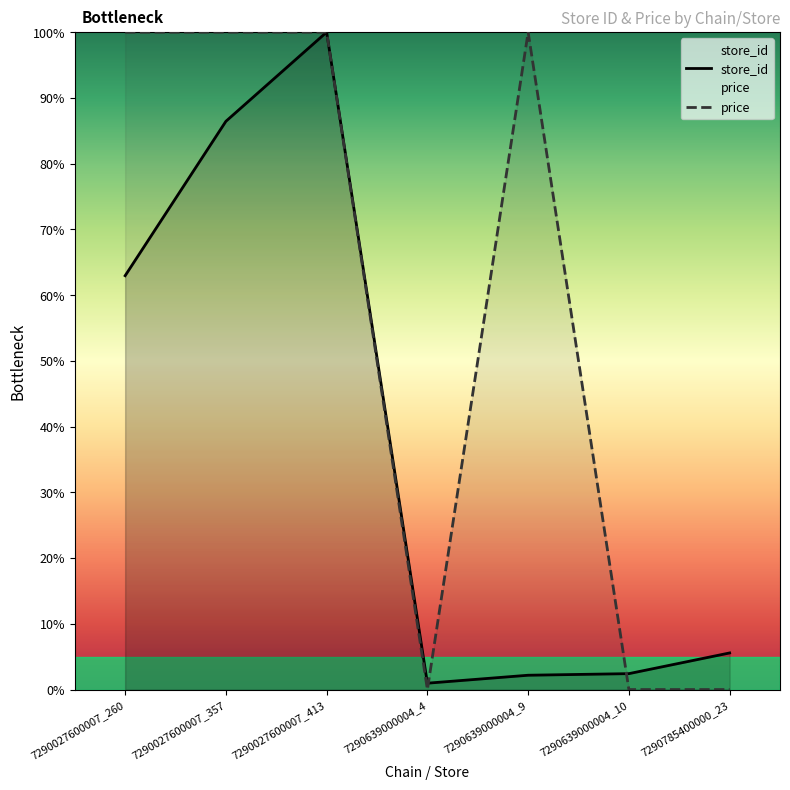

Which series has the largest total across all categories?

price